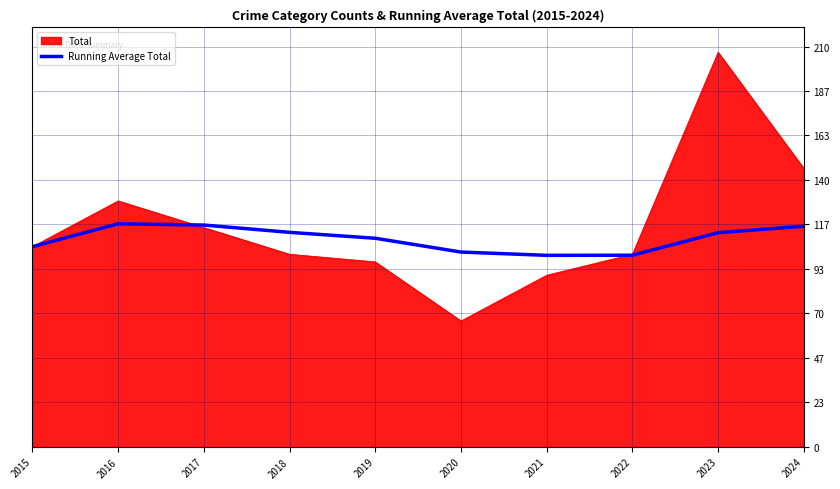

What is the approximate value of Running Average Total at 2017?

116.3